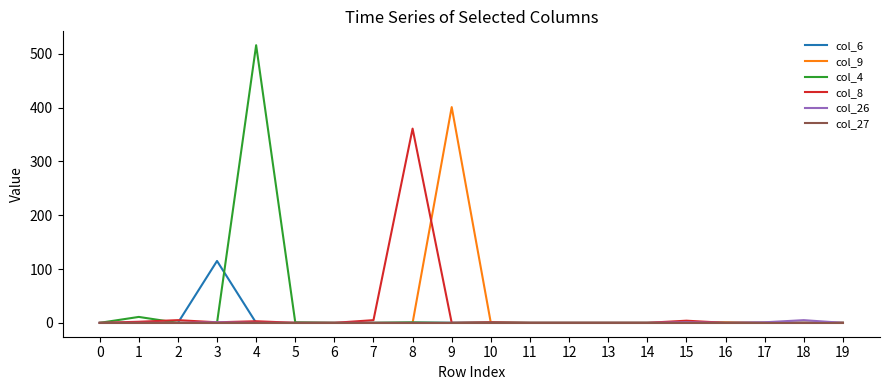

True or false: col_27 has a value of 0 at 16.

True